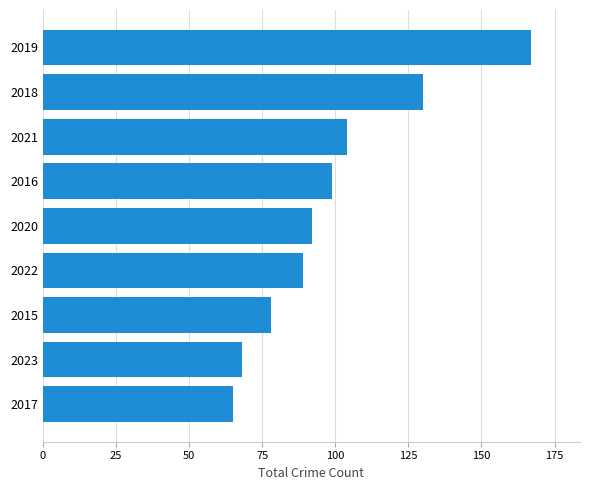

Reading bottom to top, what are all the values shown in this chart?

2017=65	2023=68	2015=78	2022=89	2020=92	2016=99	2021=104	2018=130	2019=167